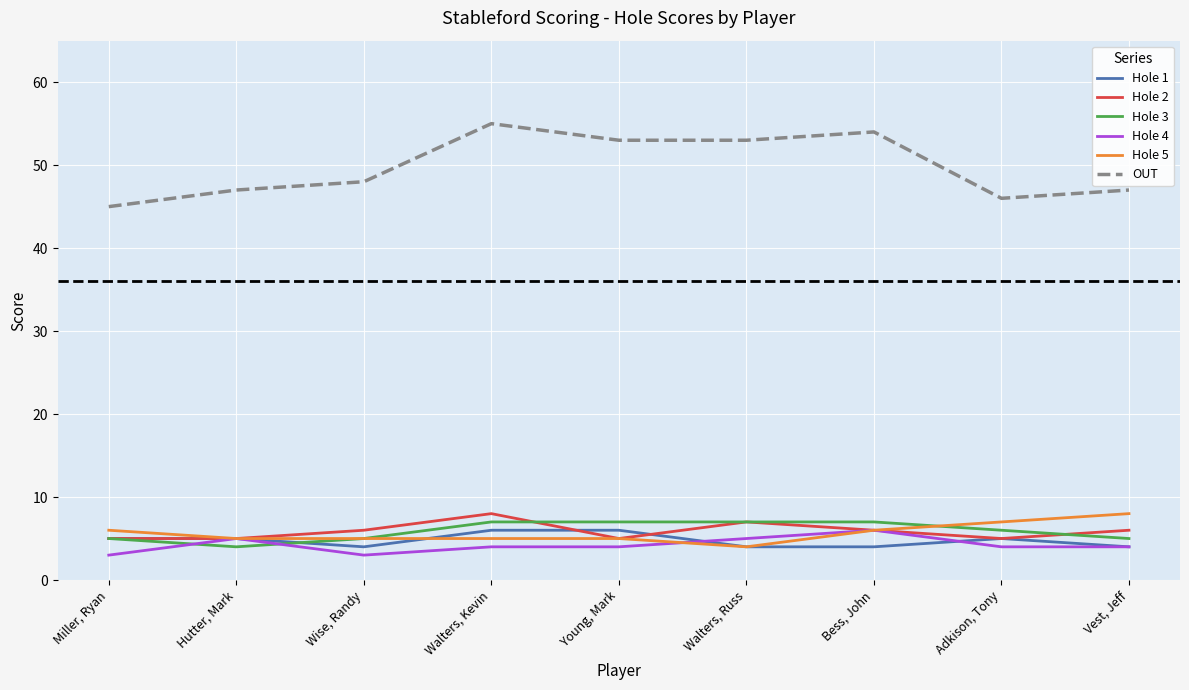

What position from the right is Walters, Russ?

4